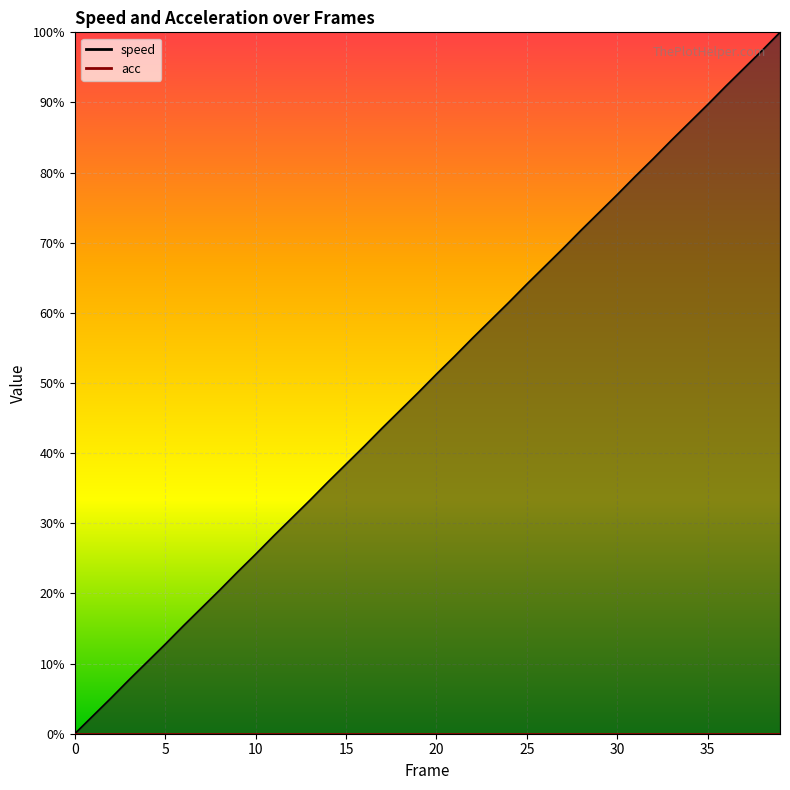

What is the change in value from 17 to 27?

+0.3